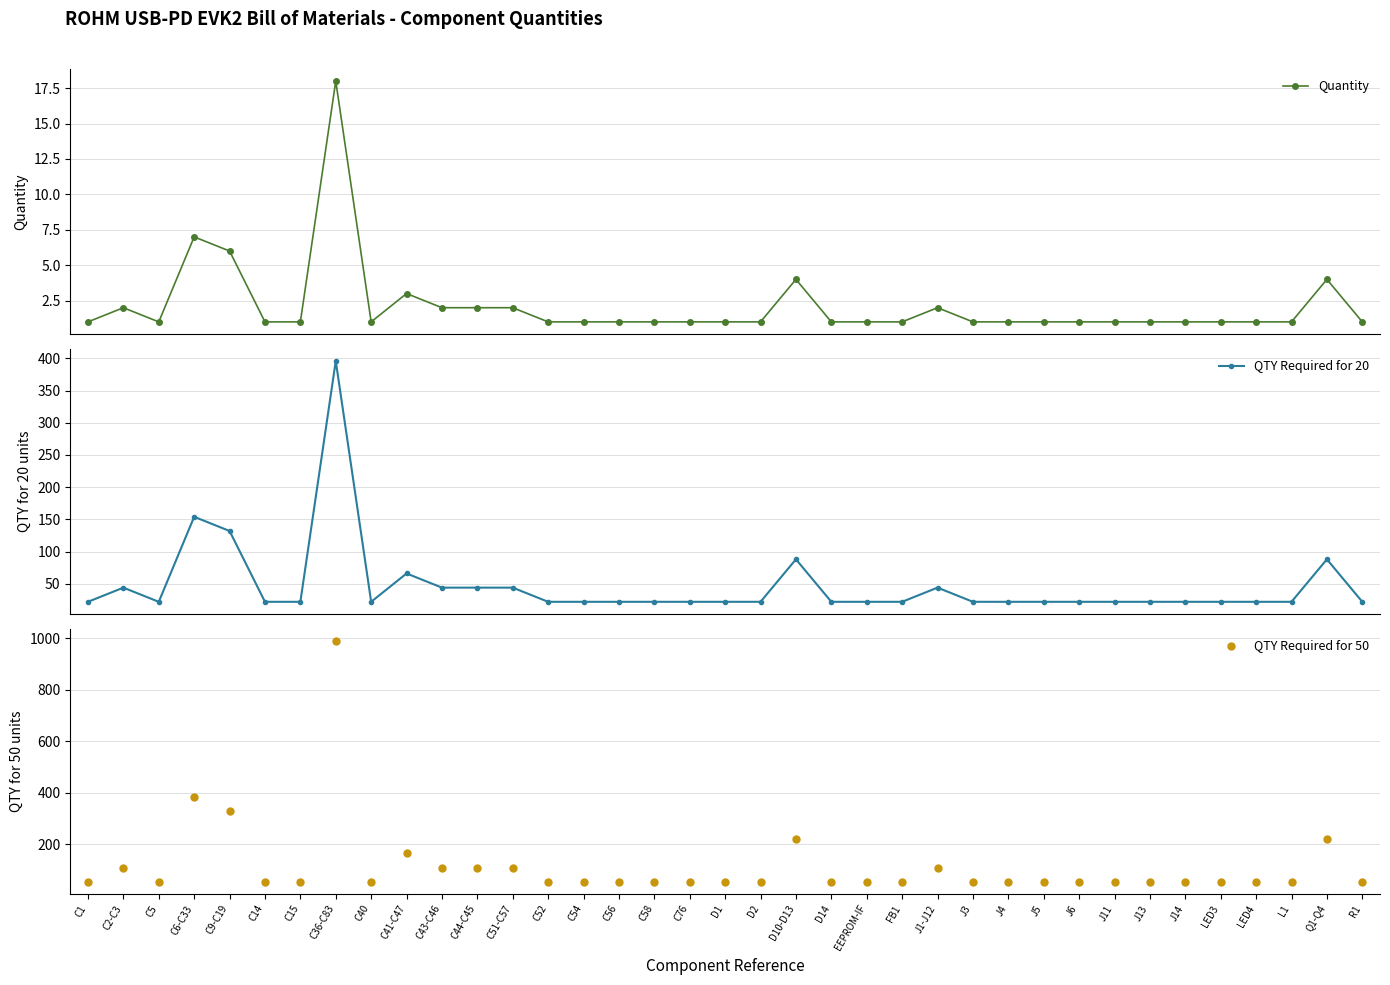

Reading left to right, transcribe all the data shown in this chart.

Quantity: 1	2	1	7	6	1	1	18	1	3	2	2	2	1	1	1	1	1	1	1	4	1	1	1	2	1	1	1	1	1	1	1	1	1	1	4	1
QTY Required for 20: 22	44	22	154	132	22	22	396	22	66	44	44	44	22	22	22	22	22	22	22	88	22	22	22	44	22	22	22	22	22	22	22	22	22	22	88	22
QTY Required for 50: 55	110	55	385	330	55	55	990	55	165	110	110	110	55	55	55	55	55	55	55	220	55	55	55	110	55	55	55	55	55	55	55	55	55	55	220	55